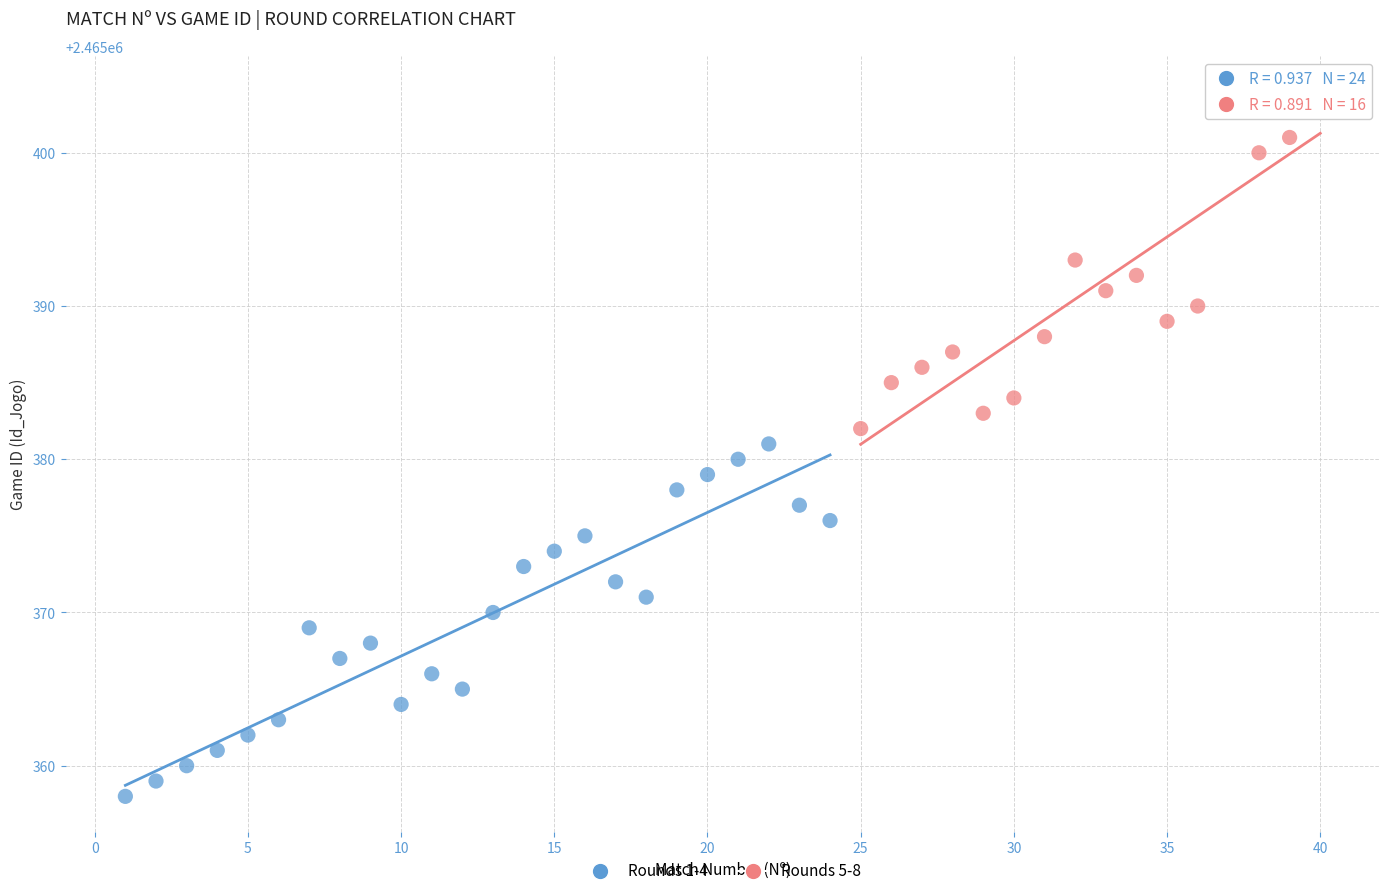

Which series contains the lowest Y value?

Rounds 1-4